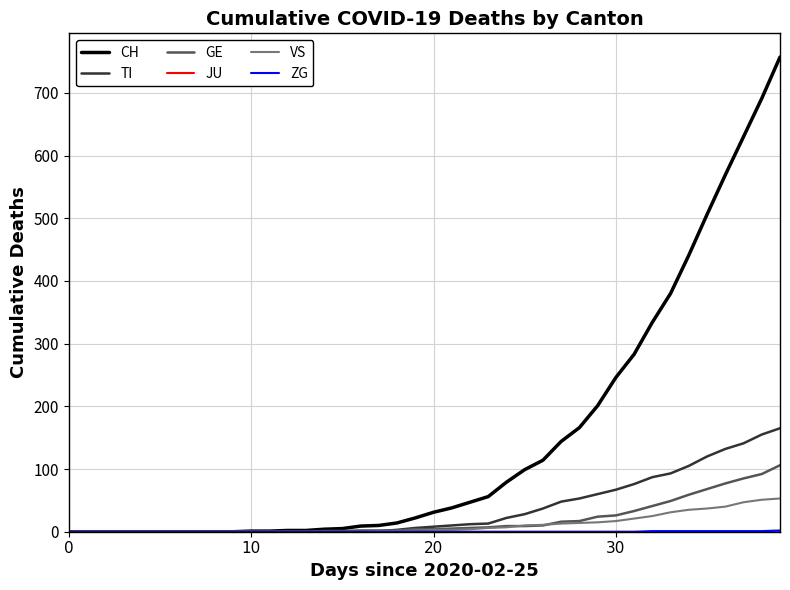

What is the maximum value for TI?

165